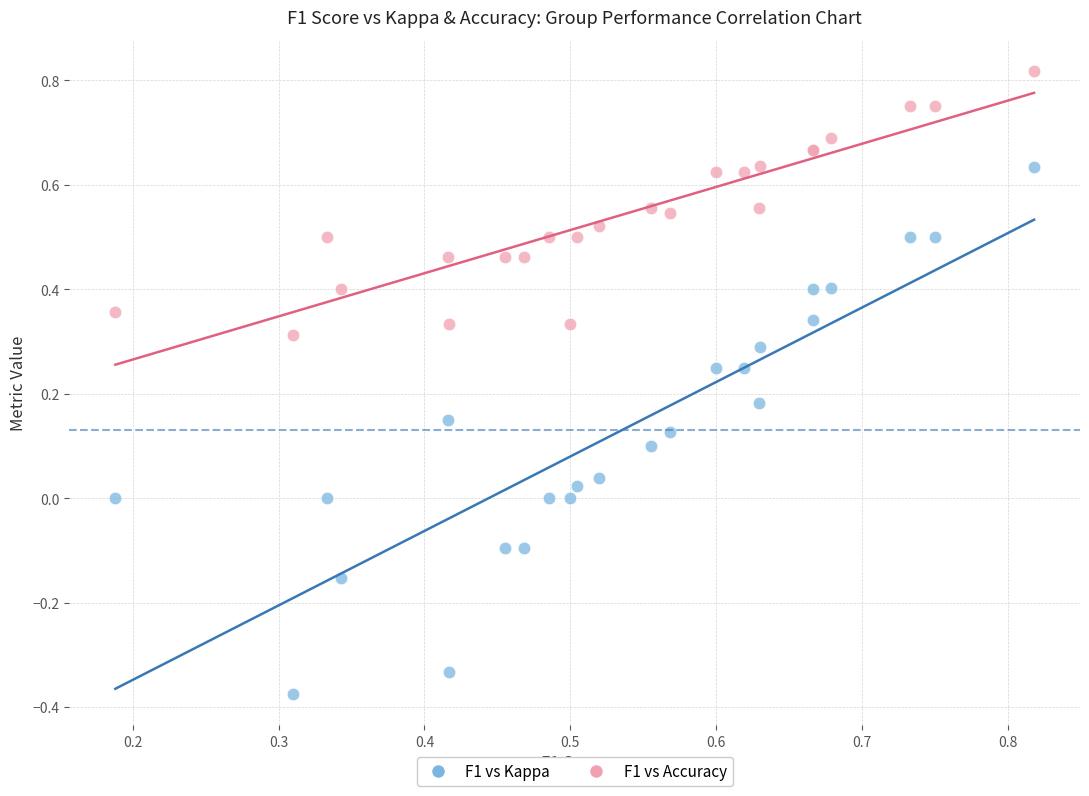

Which series reaches the maximum Y coordinate?

F1 vs Accuracy